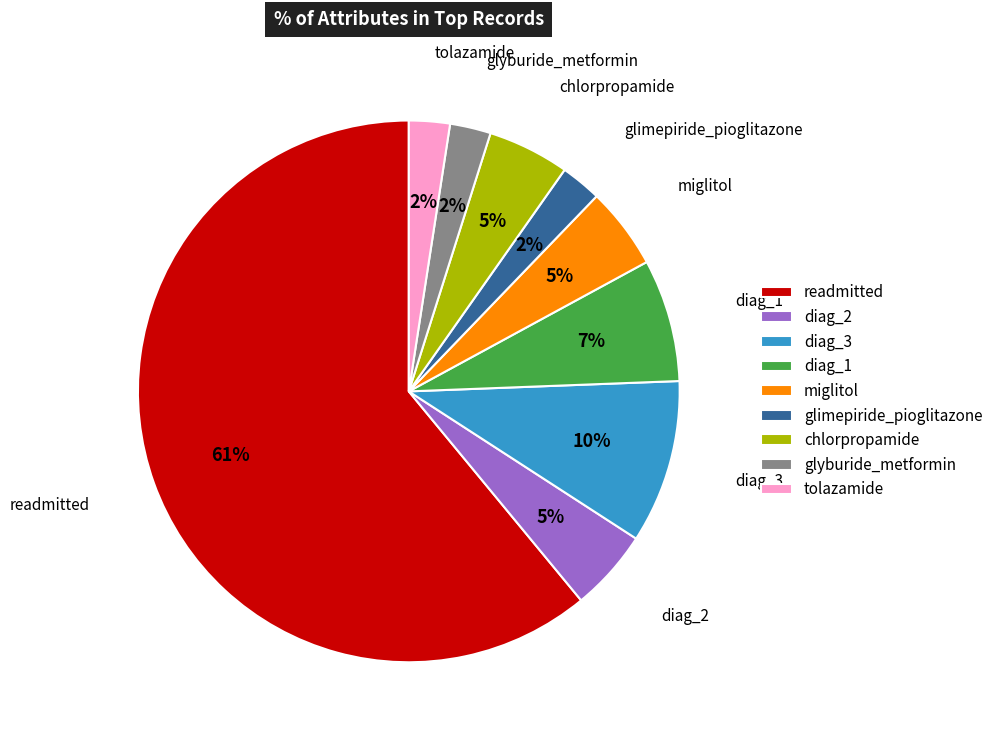

Which category accounts for the majority?

readmitted